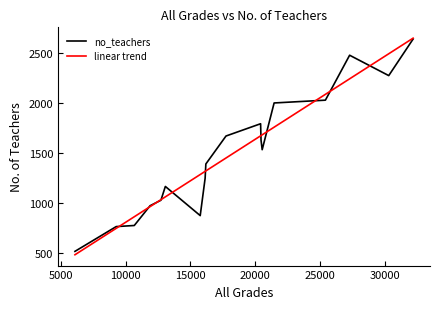

How many series are shown in this chart?

2